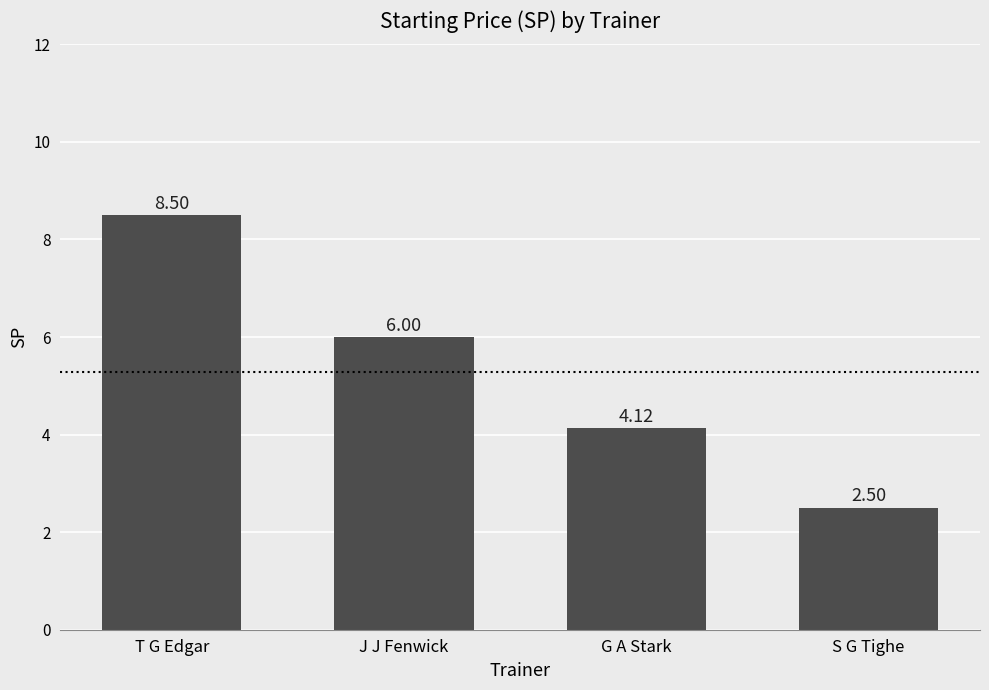

At which label is the value closest to 5?

G A Stark